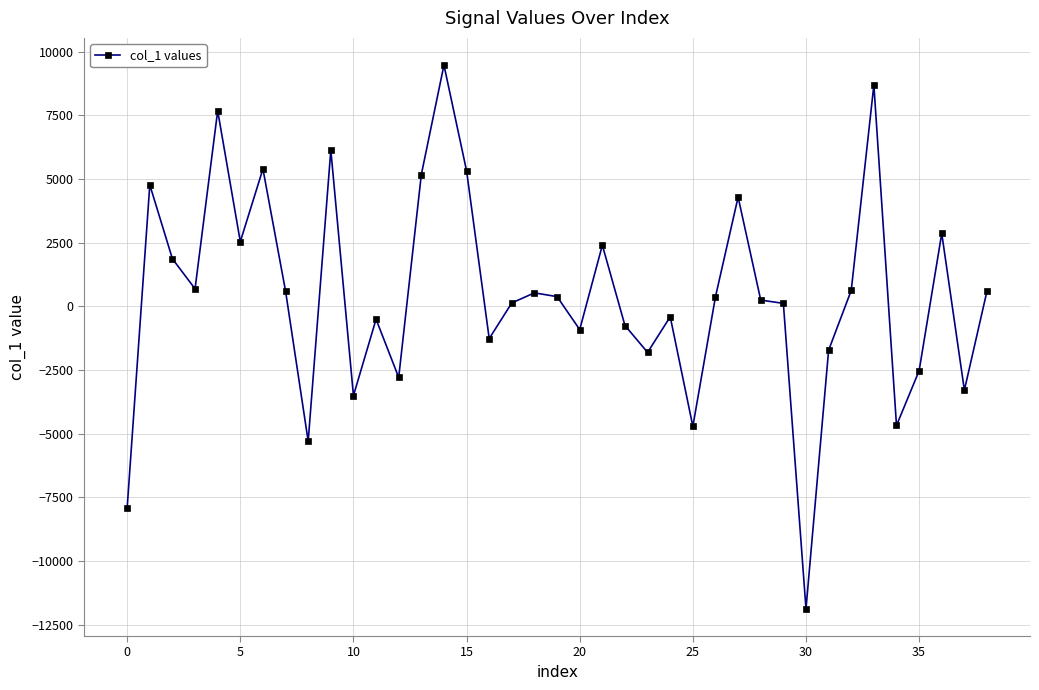

True or false: the data has more than 1 interior local peaks.

True